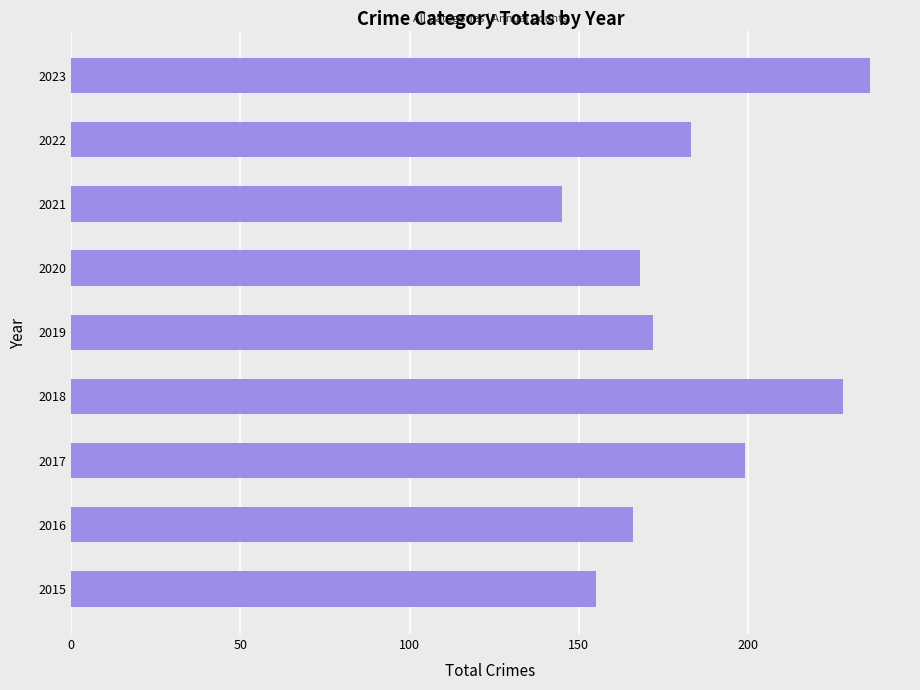

Rank the categories by value from lowest to highest.

2021, 2015, 2016, 2020, 2019, 2022, 2017, 2018, 2023